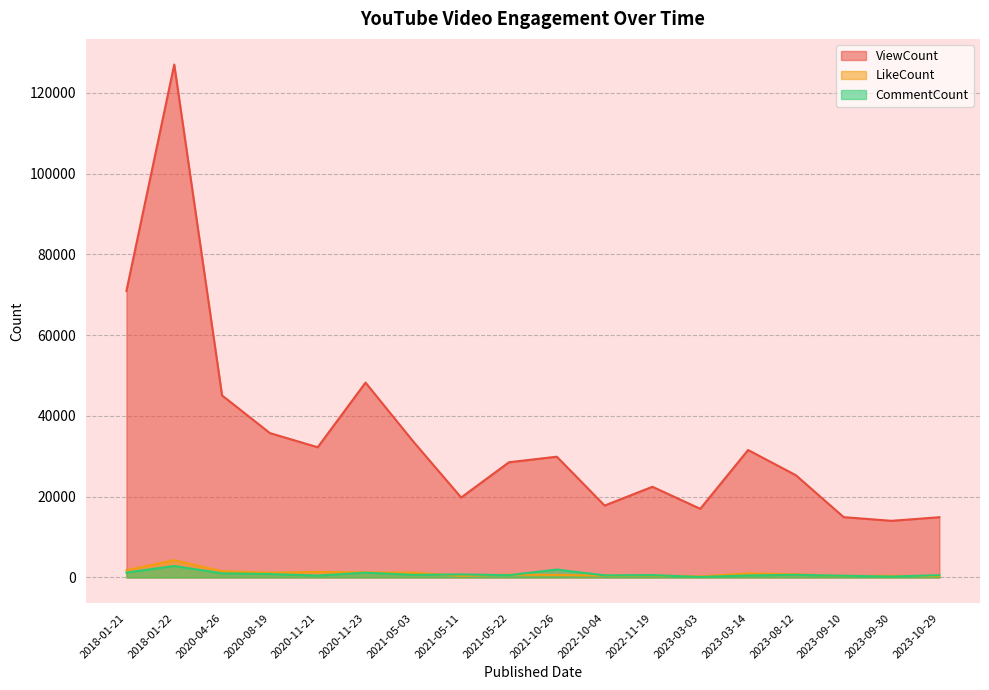

Which series has the largest range (max minus min)?

ViewCount